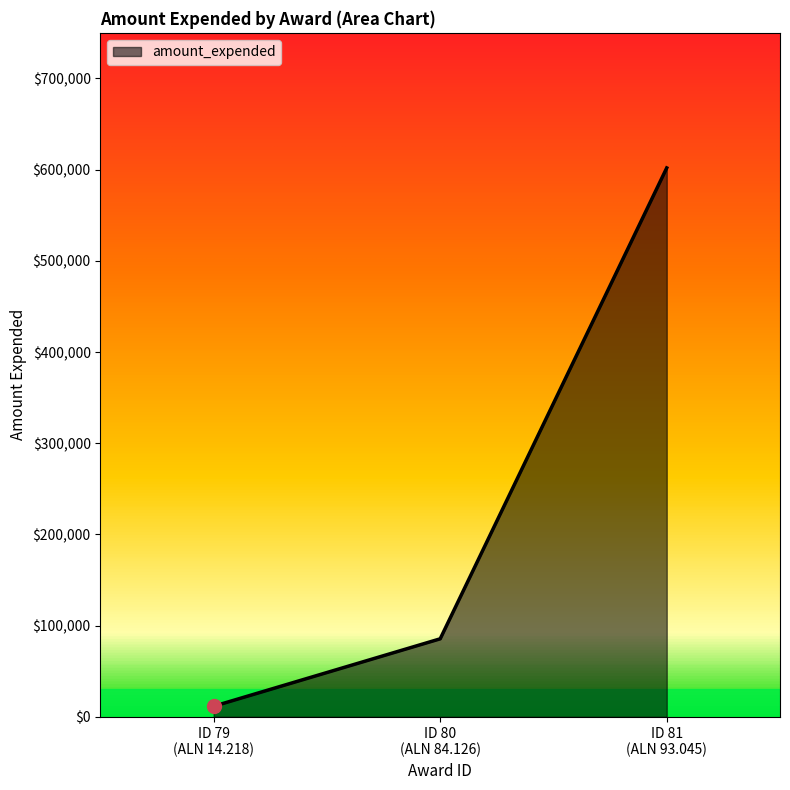

List the labels in order of value, largest first.

ID 81
(ALN 93.045), ID 80
(ALN 84.126), ID 79
(ALN 14.218)